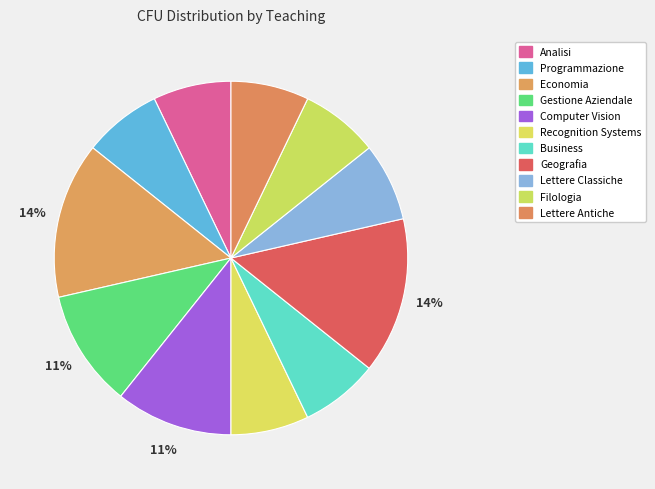

What portion of the pie excludes Gestione Aziendale?

89.3%